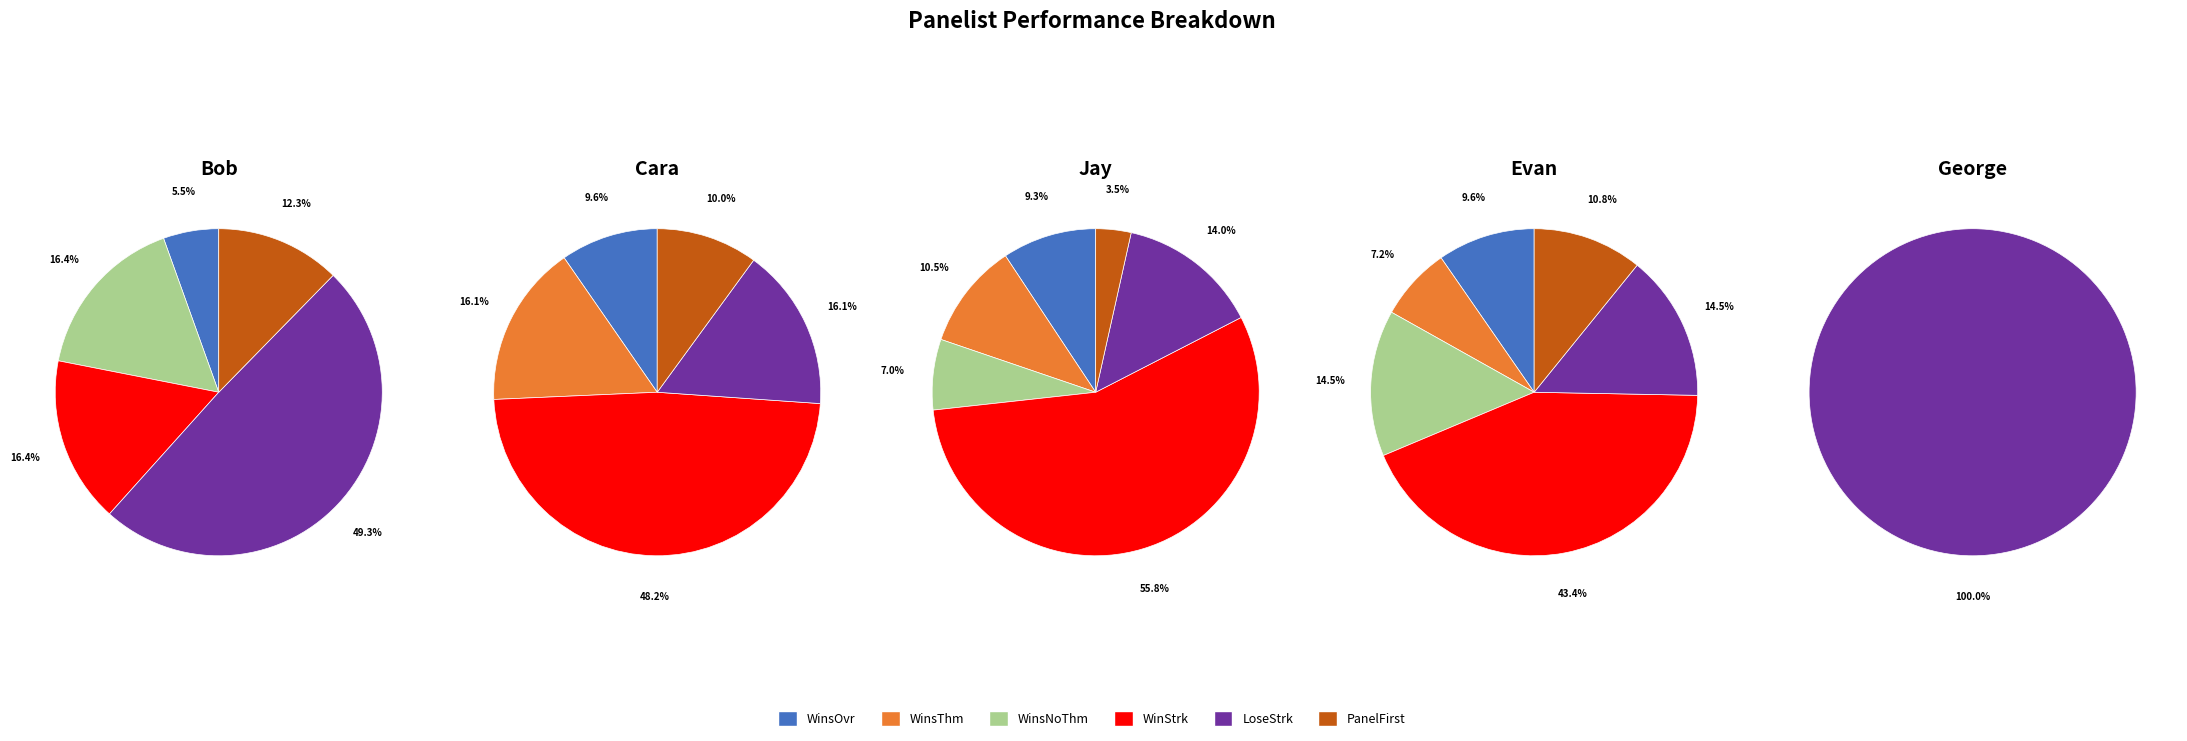

How many segments does this pie chart have?

6